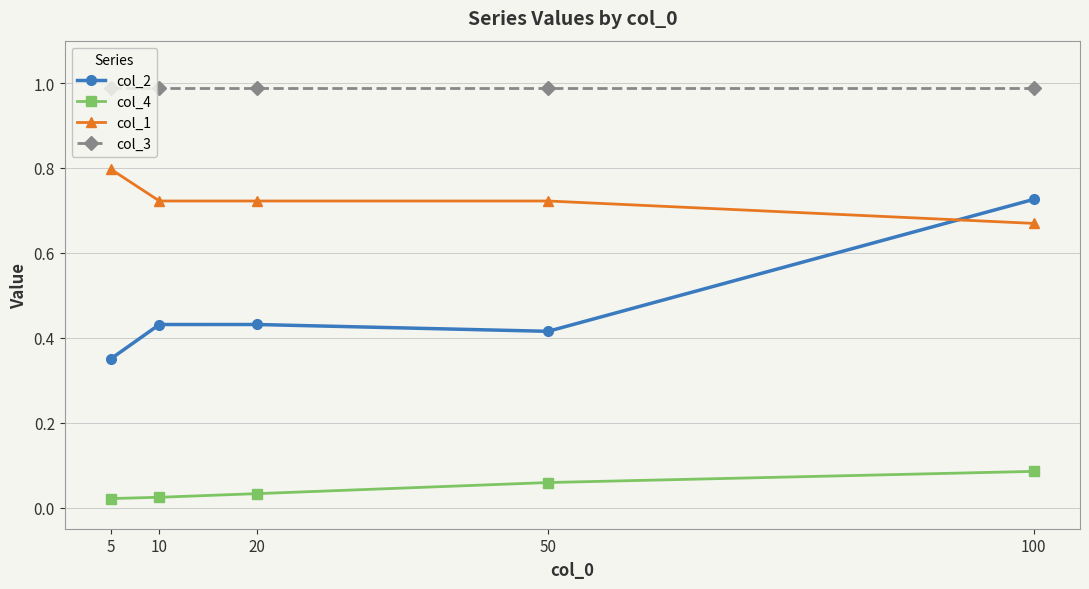

True or false: col_1 and col_2 cross at least once.

True